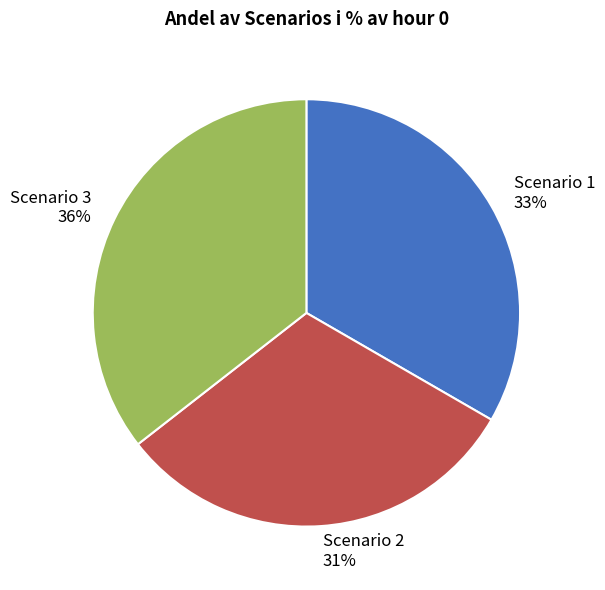

To the nearest percent, what portion does Scenario 2 represent?

31%